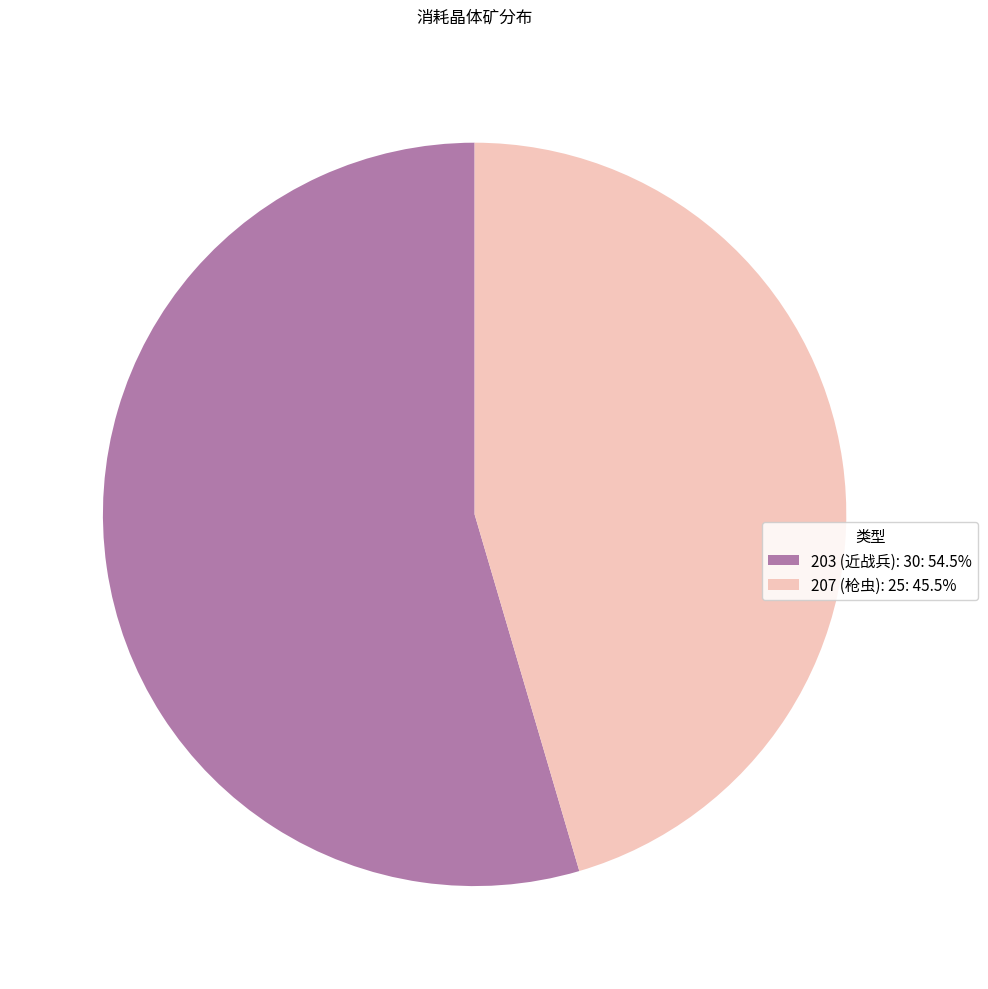

Between 203 and 207, which is larger?

203